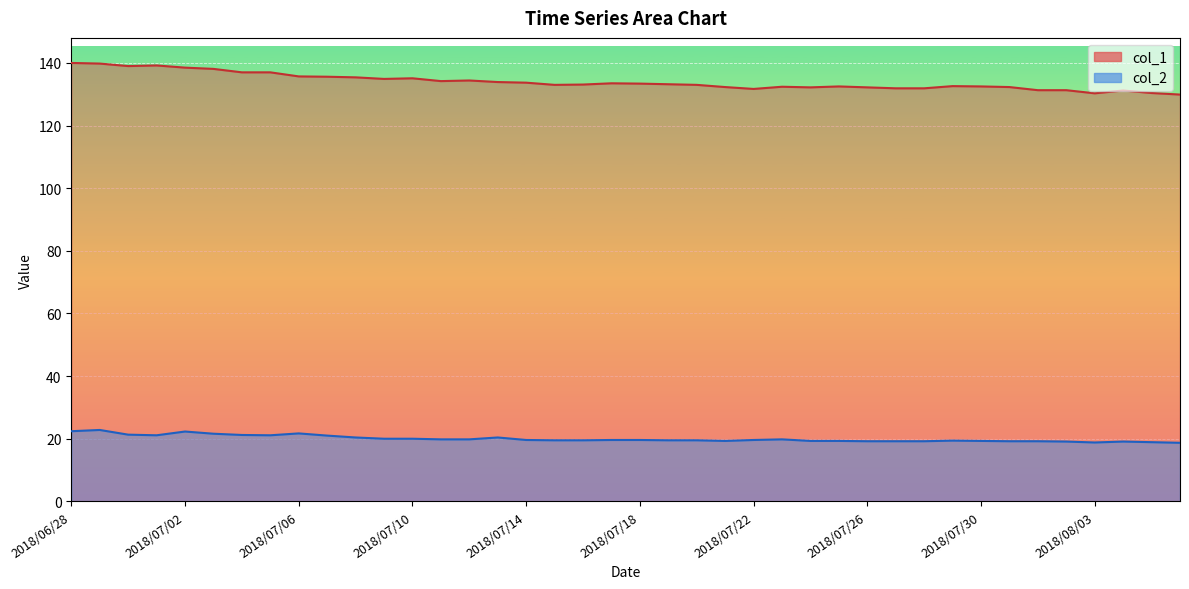

True or false: col_1 has a value of 215.9 at 2018/07/16.

False